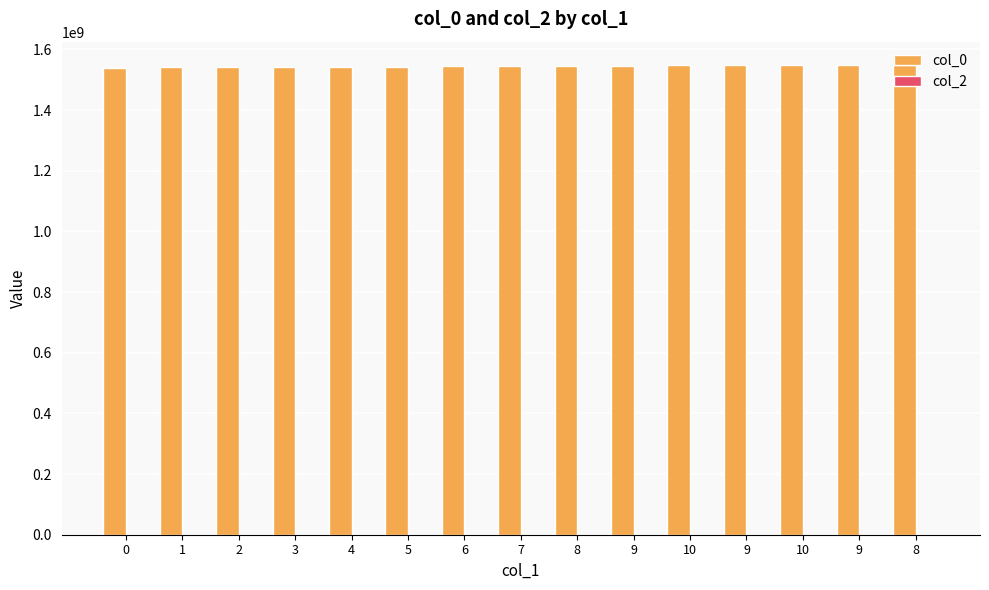

How many bars are there in total?

15